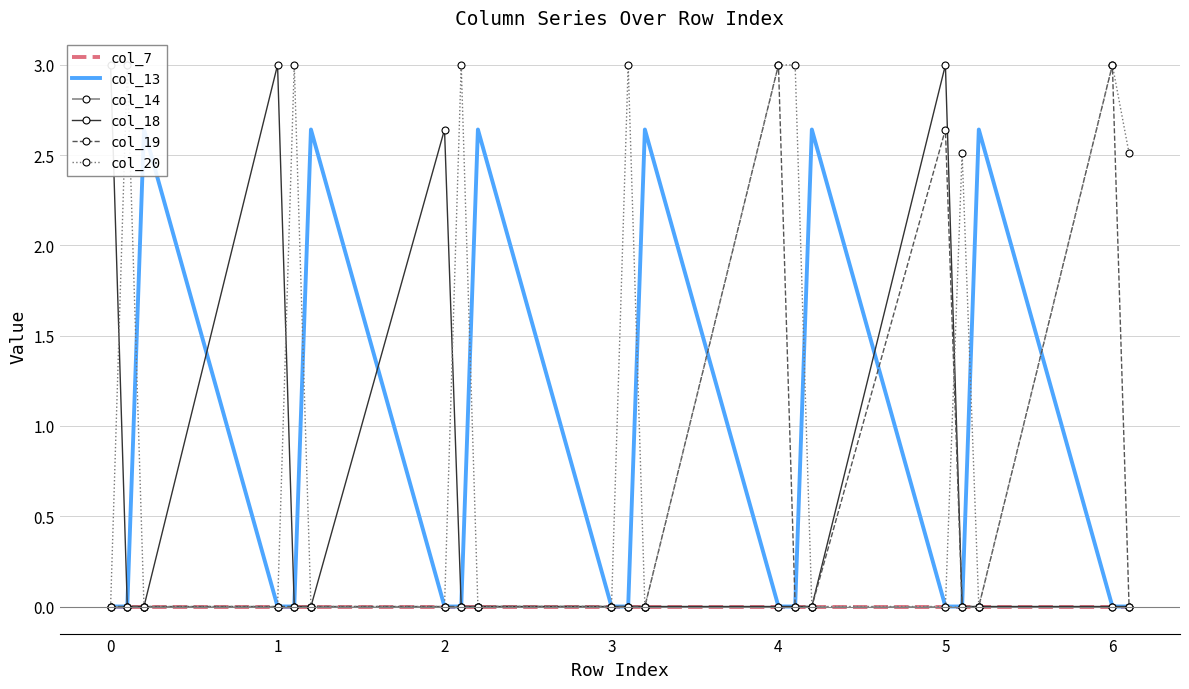

Reading left to right, what are all the values shown in this chart?

col_7: 0.0	0.0	0.0	0.0	0.0	0.0	0.0	0.0	0.0	0.0	0.0	0.0	0.0	0.0	0.0	0.0	0.0	0.0	0.0	0.0
col_13: 0.0	0.0	2.6	0.0	0.0	2.6	0.0	0.0	2.6	0.0	0.0	2.6	0.0	0.0	2.6	0.0	0.0	2.6	0.0	0.0
col_14: 0.0	0.0	0.0	0.0	0.0	0.0	0.0	0.0	0.0	0.0	0.0	0.0	0.0	0.0	0.0	0.0	0.0	0.0	0.0	0.0
col_18: 3.0	0.0	0.0	3.0	0.0	0.0	2.6	0.0	0.0	0.0	0.0	0.0	0.0	0.0	0.0	3.0	0.0	0.0	0.0	0.0
col_19: 0.0	0.0	0.0	0.0	0.0	0.0	0.0	0.0	0.0	0.0	0.0	0.0	3.0	0.0	0.0	2.6	0.0	0.0	3.0	0.0
col_20: 0.0	3.0	0.0	0.0	3.0	0.0	0.0	3.0	0.0	0.0	3.0	0.0	3.0	3.0	0.0	0.0	2.5	0.0	3.0	2.5